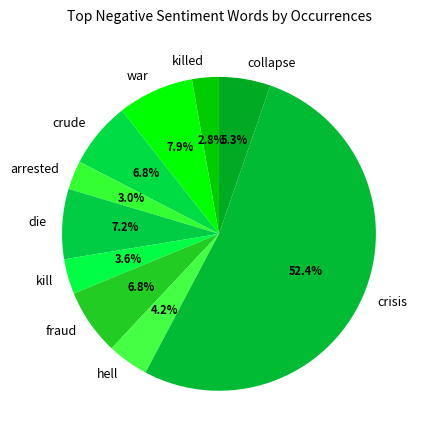

To the nearest percent, what percentage of the pie is hell?

4%